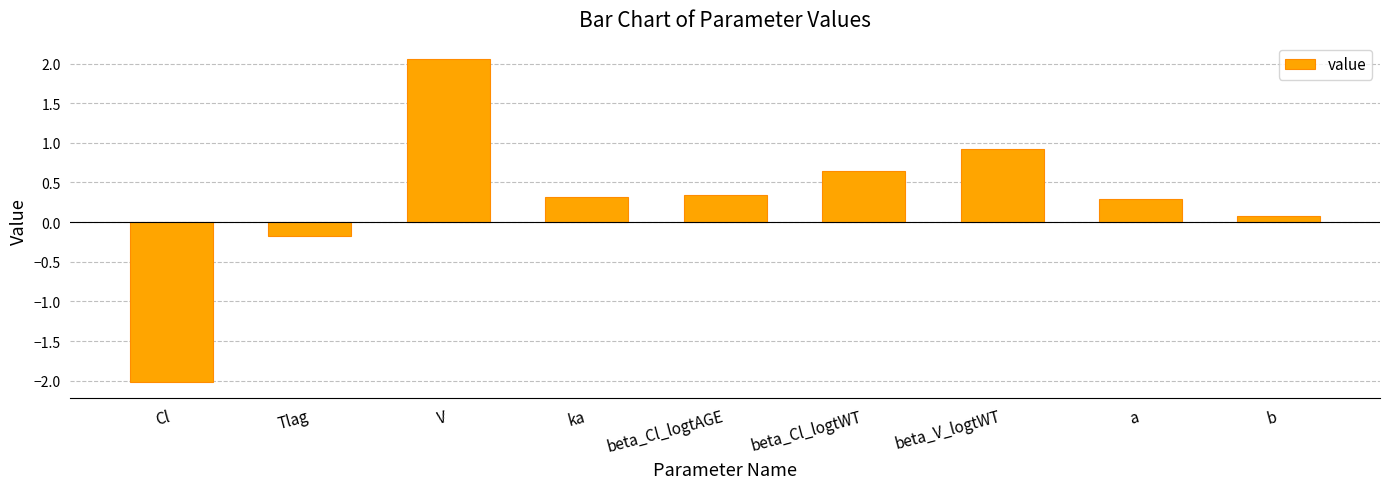

What position from the right is b?

1